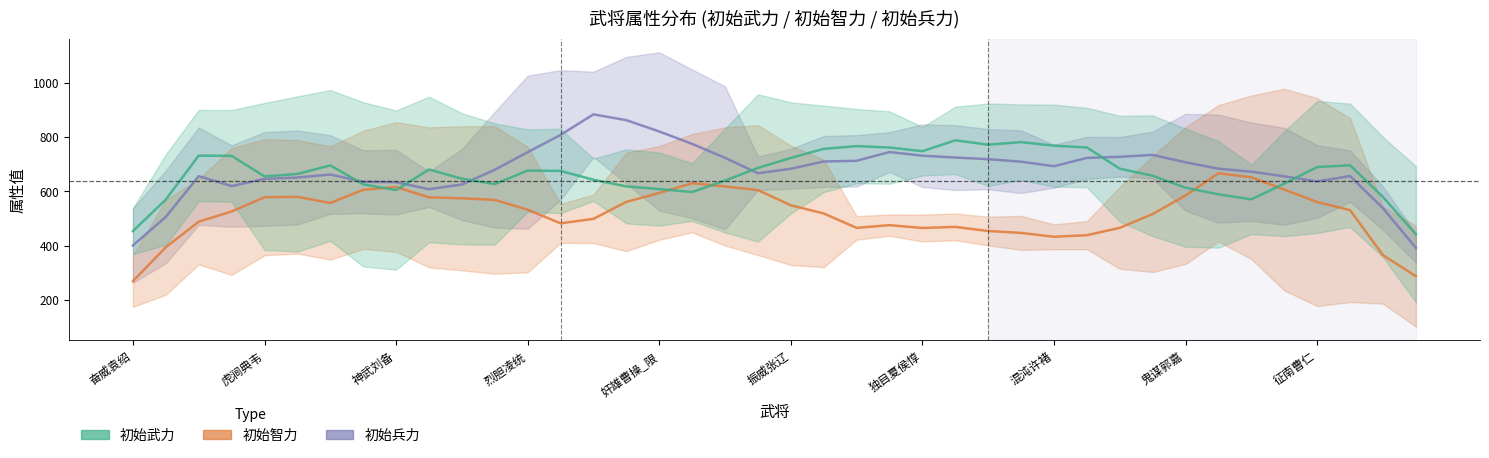

What is the spread (max minus min) of values at 混沌许褚?

330